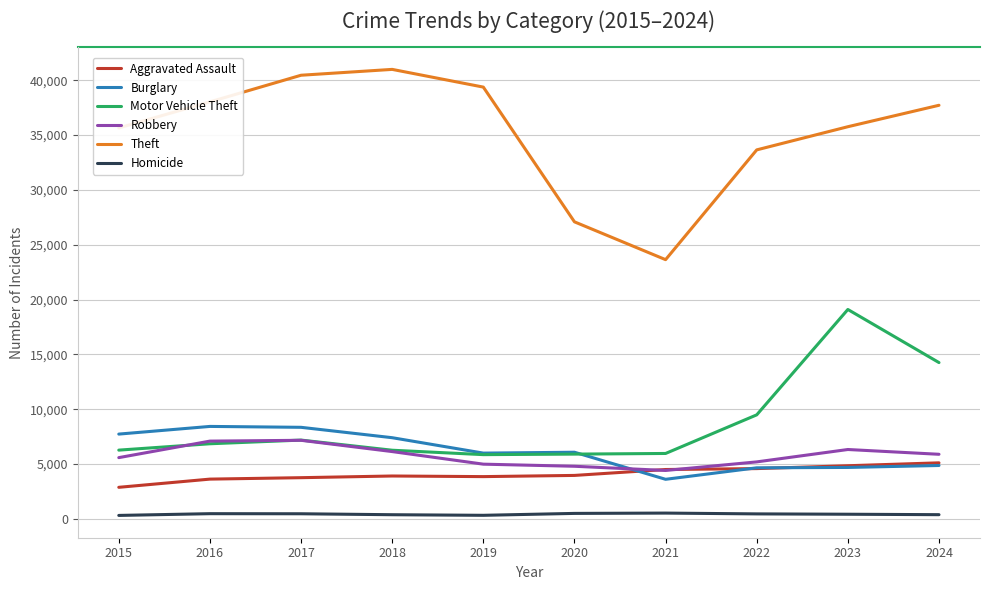

True or false: Motor Vehicle Theft and Theft cross at least once.

False